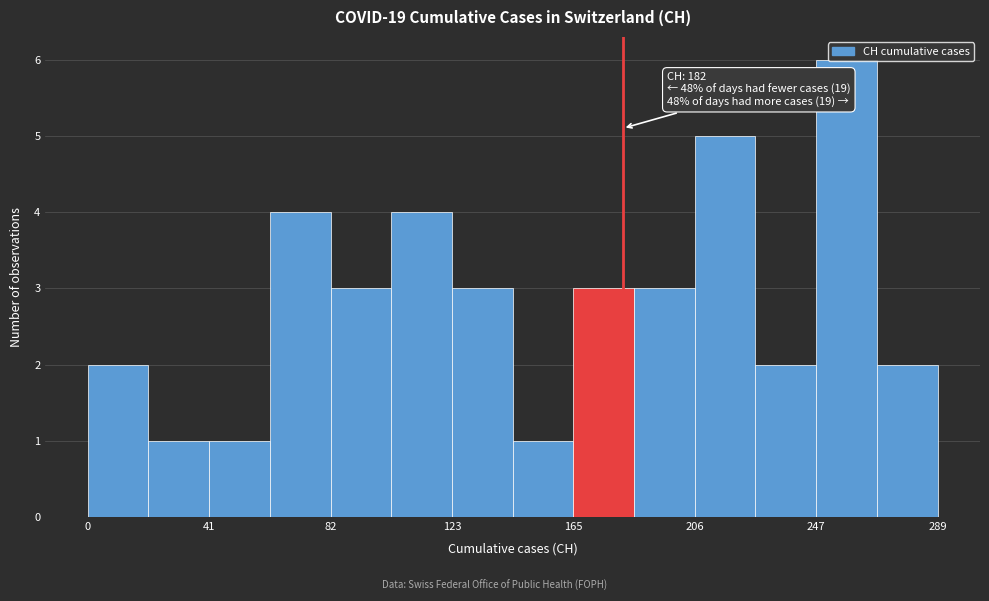

Over which range of the x-axis is the bar tallest?

250 to 270